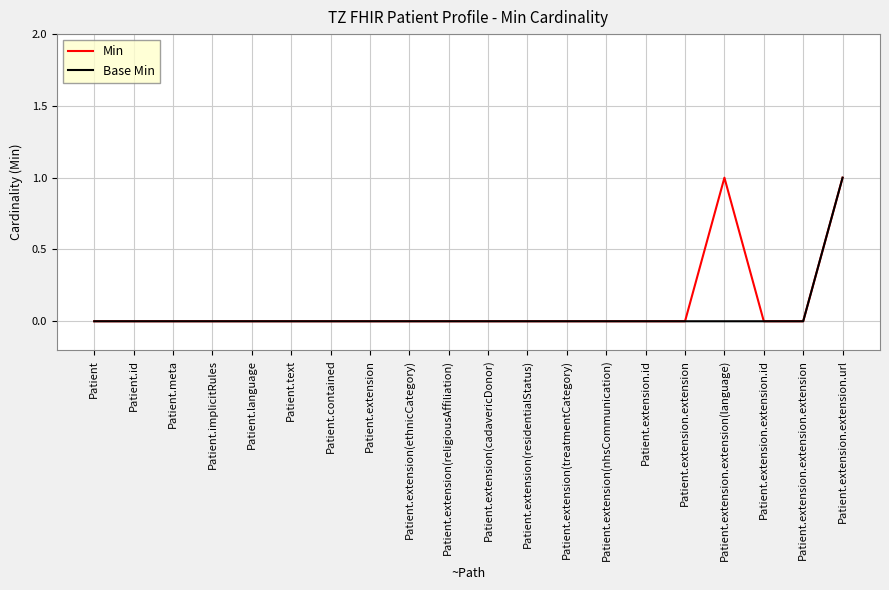

Which series has the largest total across all categories?

Min